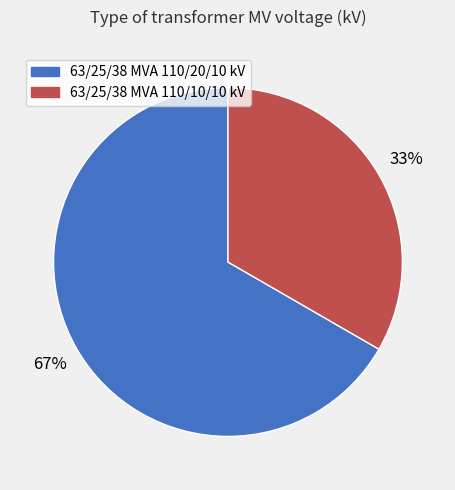

Which category has the smallest portion of the pie?

63/25/38 MVA 110/10/10 kV